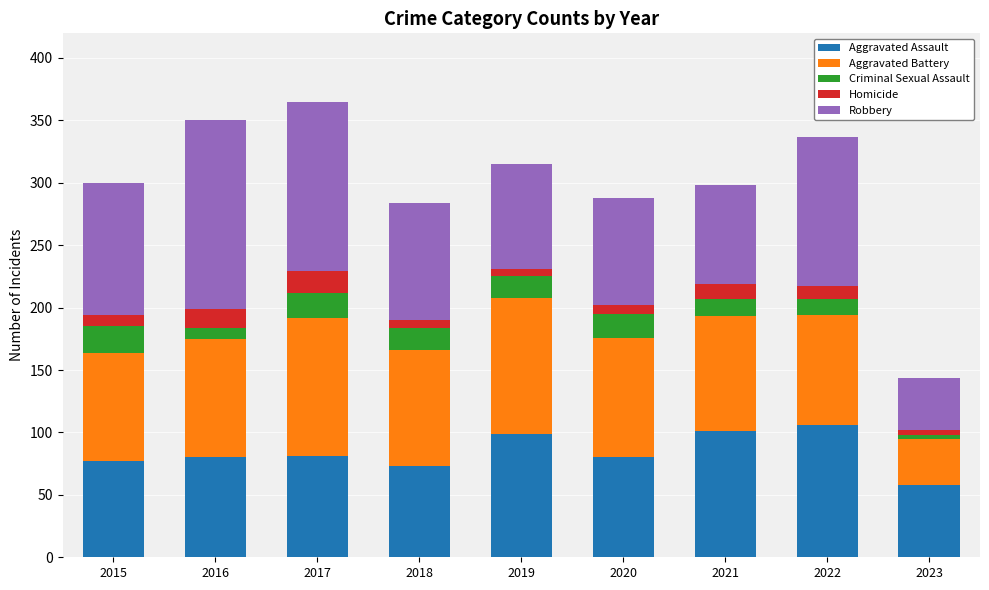

What is the maximum value for Aggravated Assault?

106